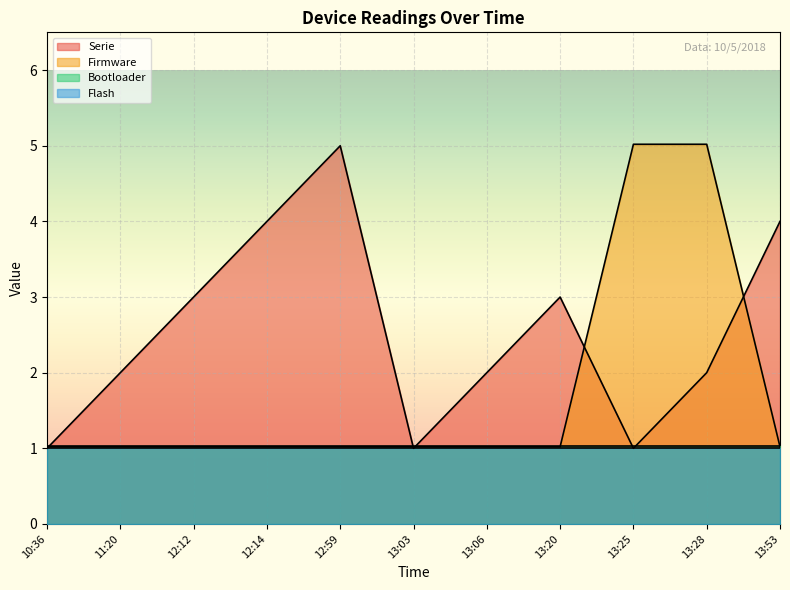

Reading left to right, extract all data points from this chart.

Serie: 1.0	2.0	3.0	4.0	5.0	1.0	2.0	3.0	1.0	2.0	4.0
Firmware: 1.0	1.0	1.0	1.0	1.0	1.0	1.0	1.0	5.0	5.0	1.0